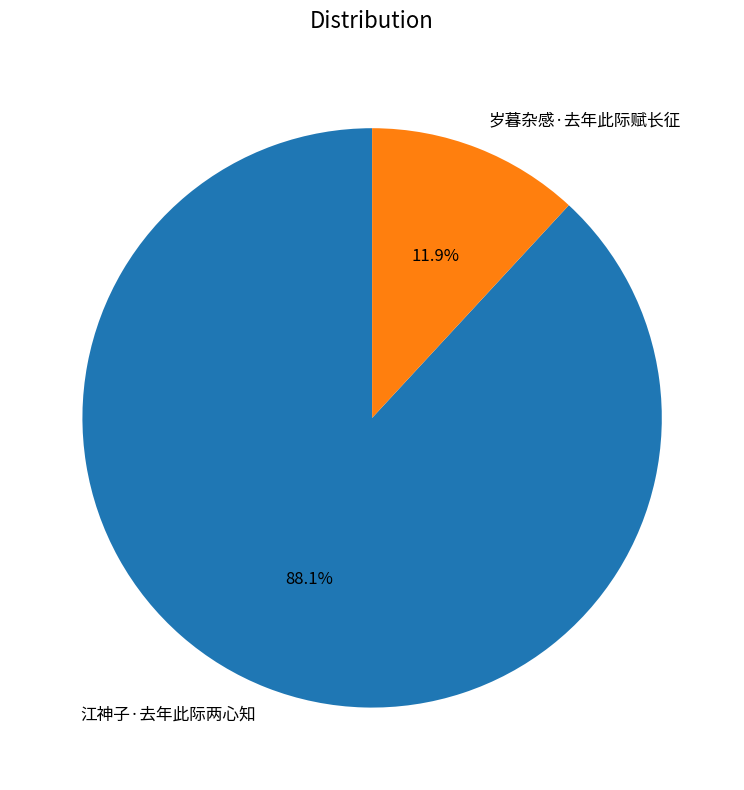

Which category has the smallest portion of the pie?

岁暮杂感·去年此际赋长征